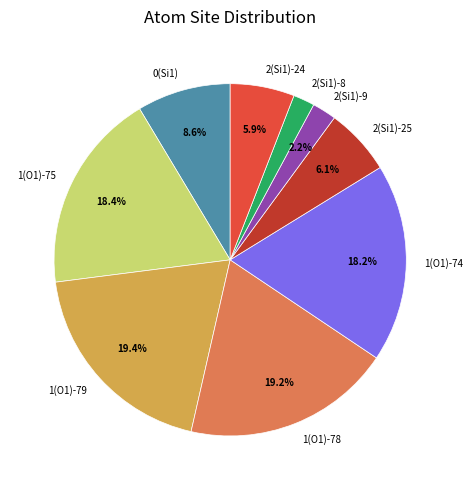

True or false: 0(Si1) accounts for 1% of the total.

False